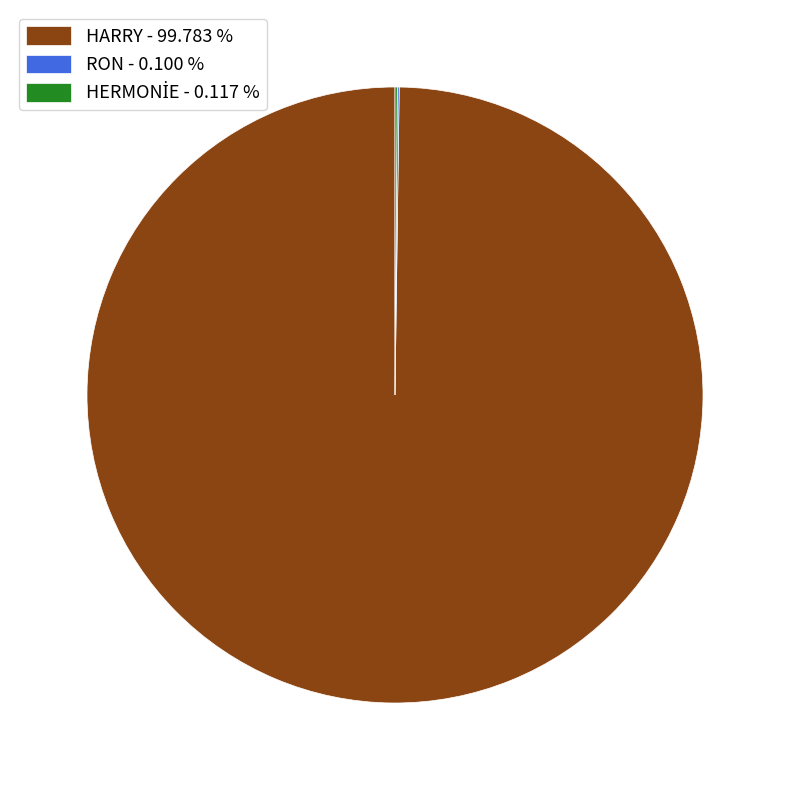

Does HARRY - 99.783 % represent more than half of the total?

Yes